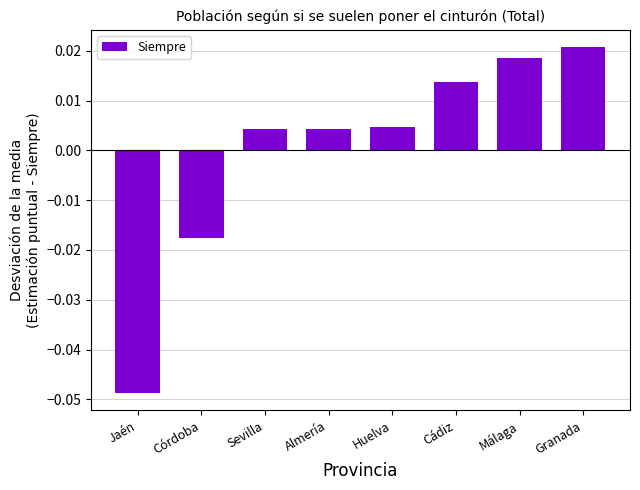

What is the label of the 7th bar from the left?

Málaga